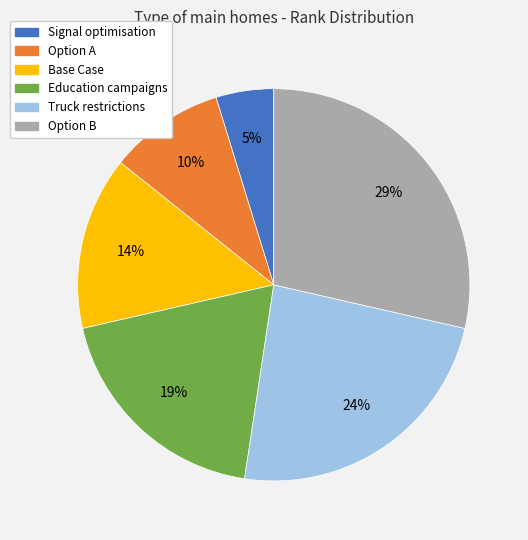

To the nearest percent, what percentage of the pie is Option B?

29%